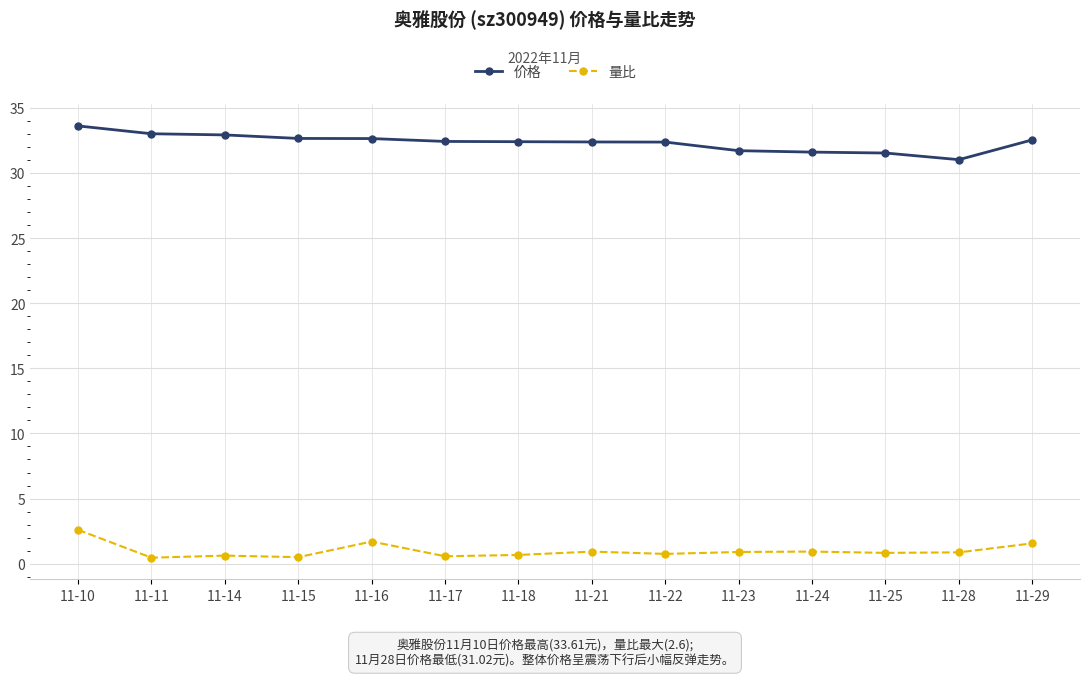

At 11-22, list the series in order from largest to smallest.

价格, 量比